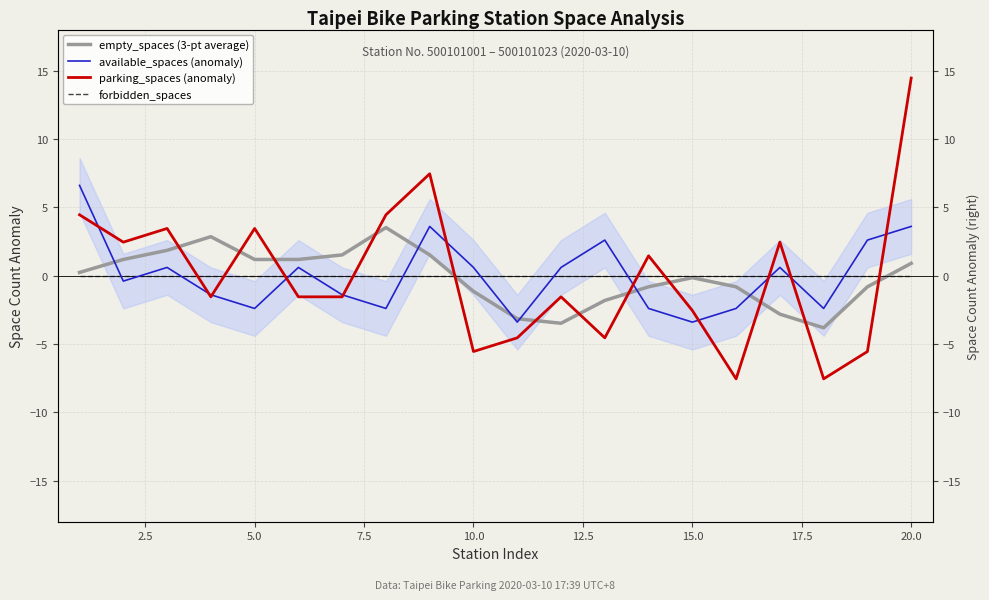

What are all the series names shown in the legend?

empty_spaces (3-pt average), available_spaces (anomaly), parking_spaces (anomaly), forbidden_spaces